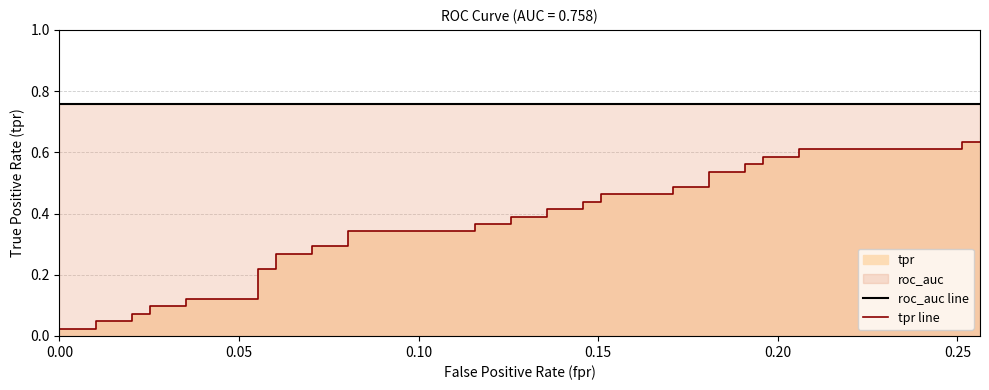

True or false: tpr line and roc_auc line cross at least once.

False